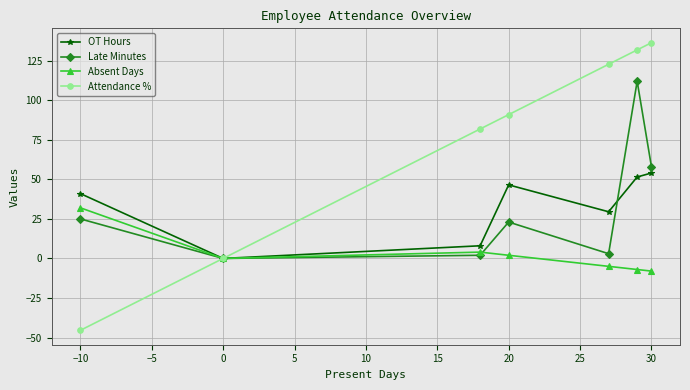

What is the highest value of the Absent Days series?

32.0